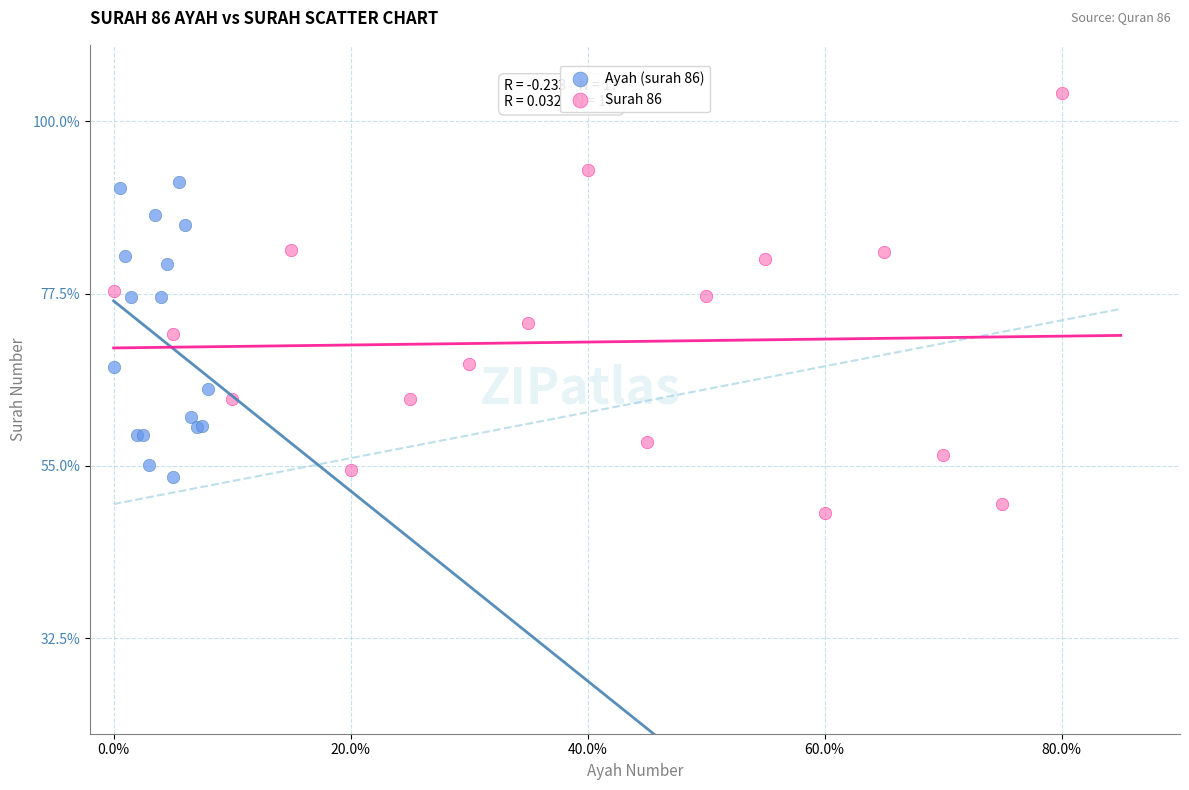

Which series contains the highest Y value?

Surah 86